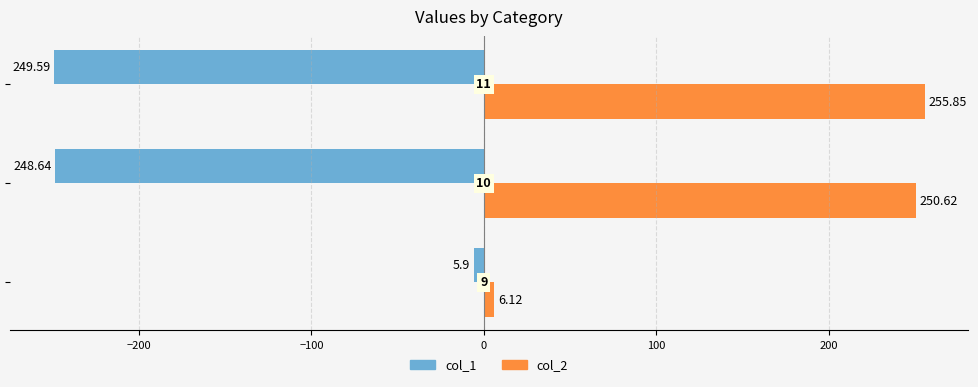

What is the minimum value shown in the chart?

-249.6